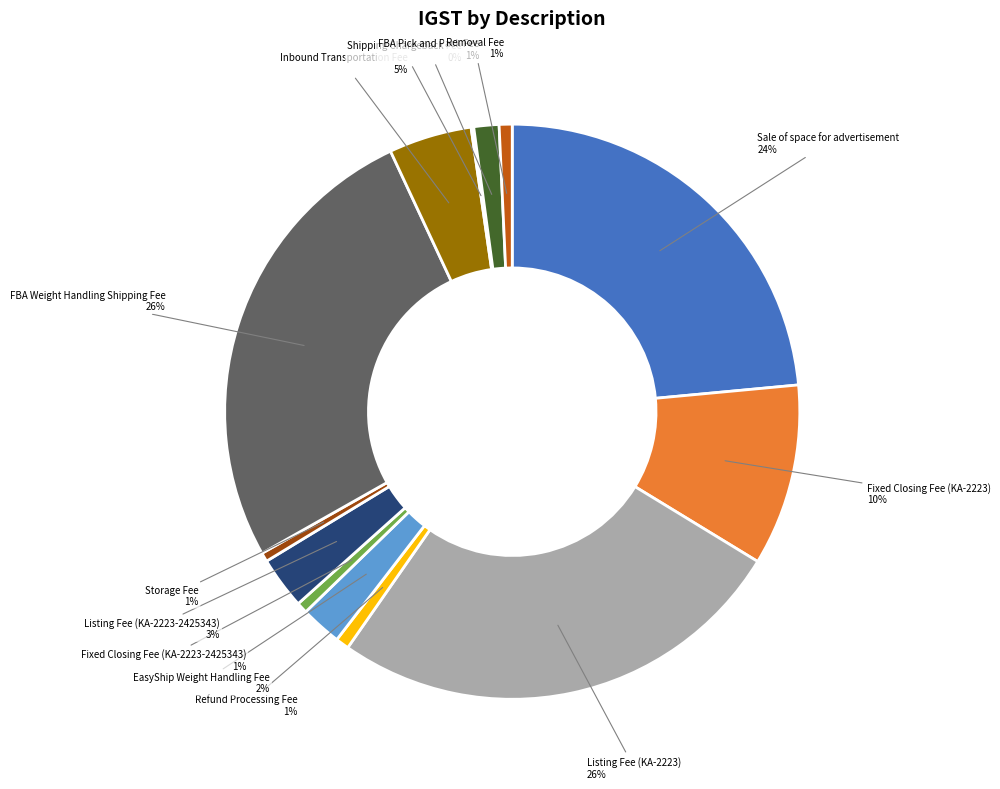

The Inbound Transportation Fee slice represents 5% of the pie. True or false?

True